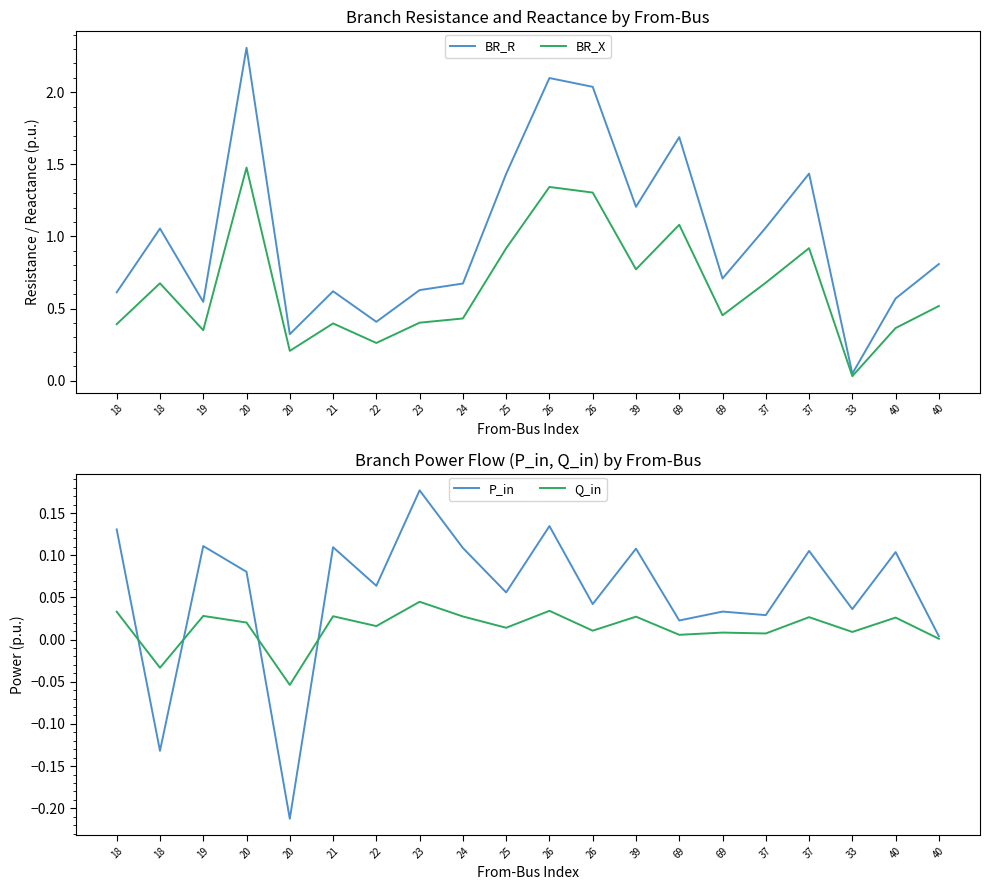

Is it true that Q_in equals 0.0 at 33?

False